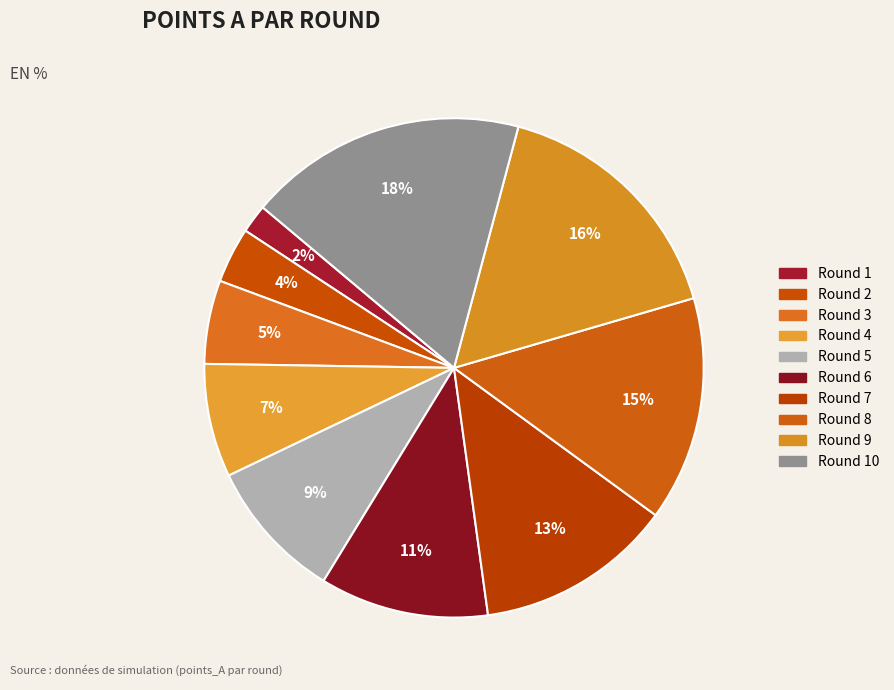

Do Round 5 and Round 3 together represent more than half of the pie?

No